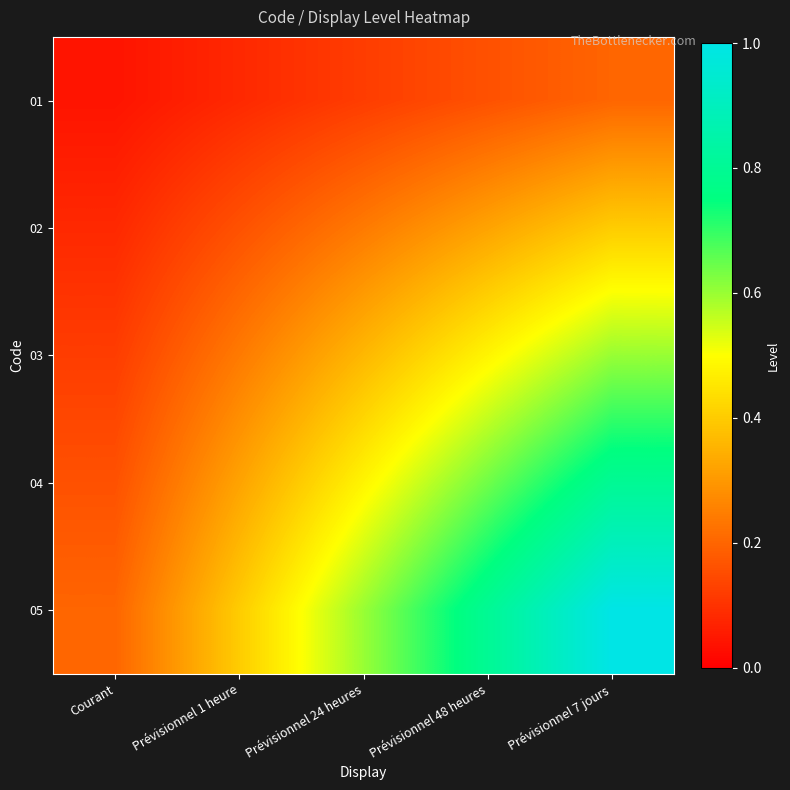

At how many categories does at least one series exceed 0?

5